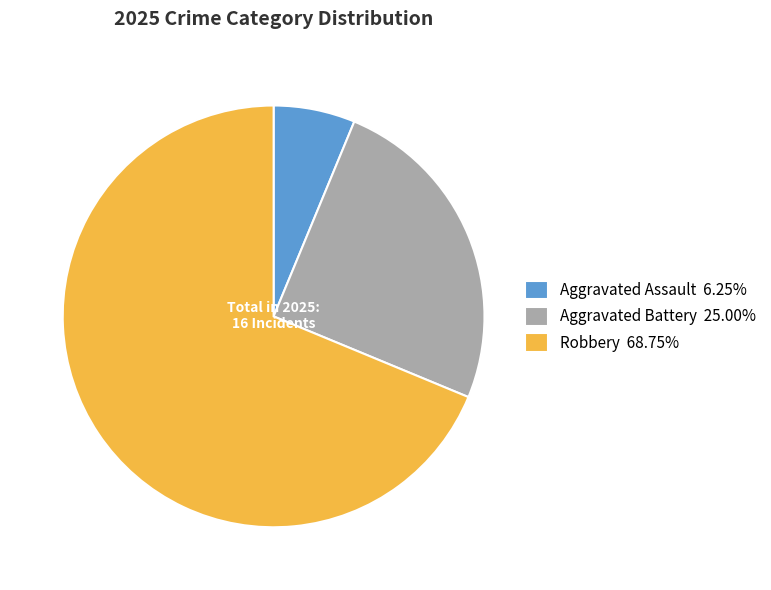

Combined, do Robbery 68.75% and Aggravated Battery 25.00% account for over 50%?

Yes